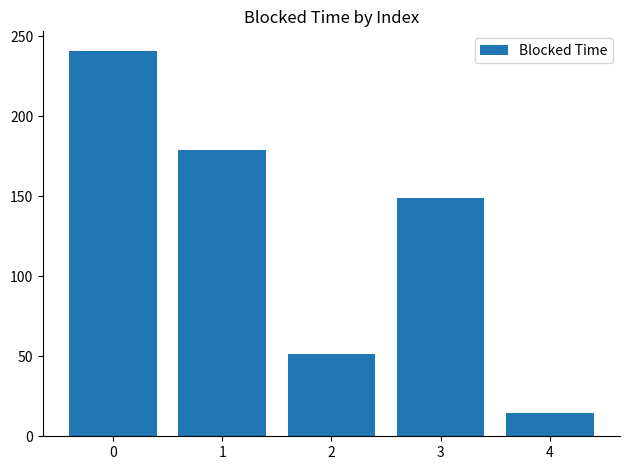

Reading right to left, list all the values displayed in this chart.

4=14.6	3=148.7	2=51.3	1=179.2	0=241.1